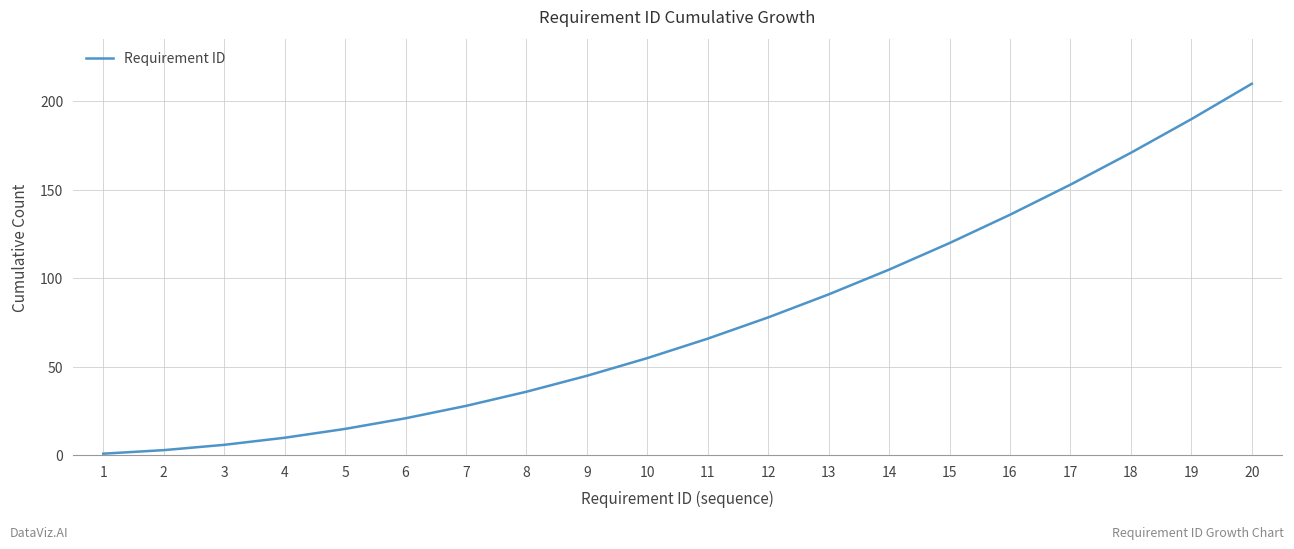

Reading left to right, transcribe all the data shown in this chart.

1=1	2=3	3=6	4=10	5=15	6=21	7=28	8=36	9=45	10=55	11=66	12=78	13=91	14=105	15=120	16=136	17=153	18=171	19=190	20=210